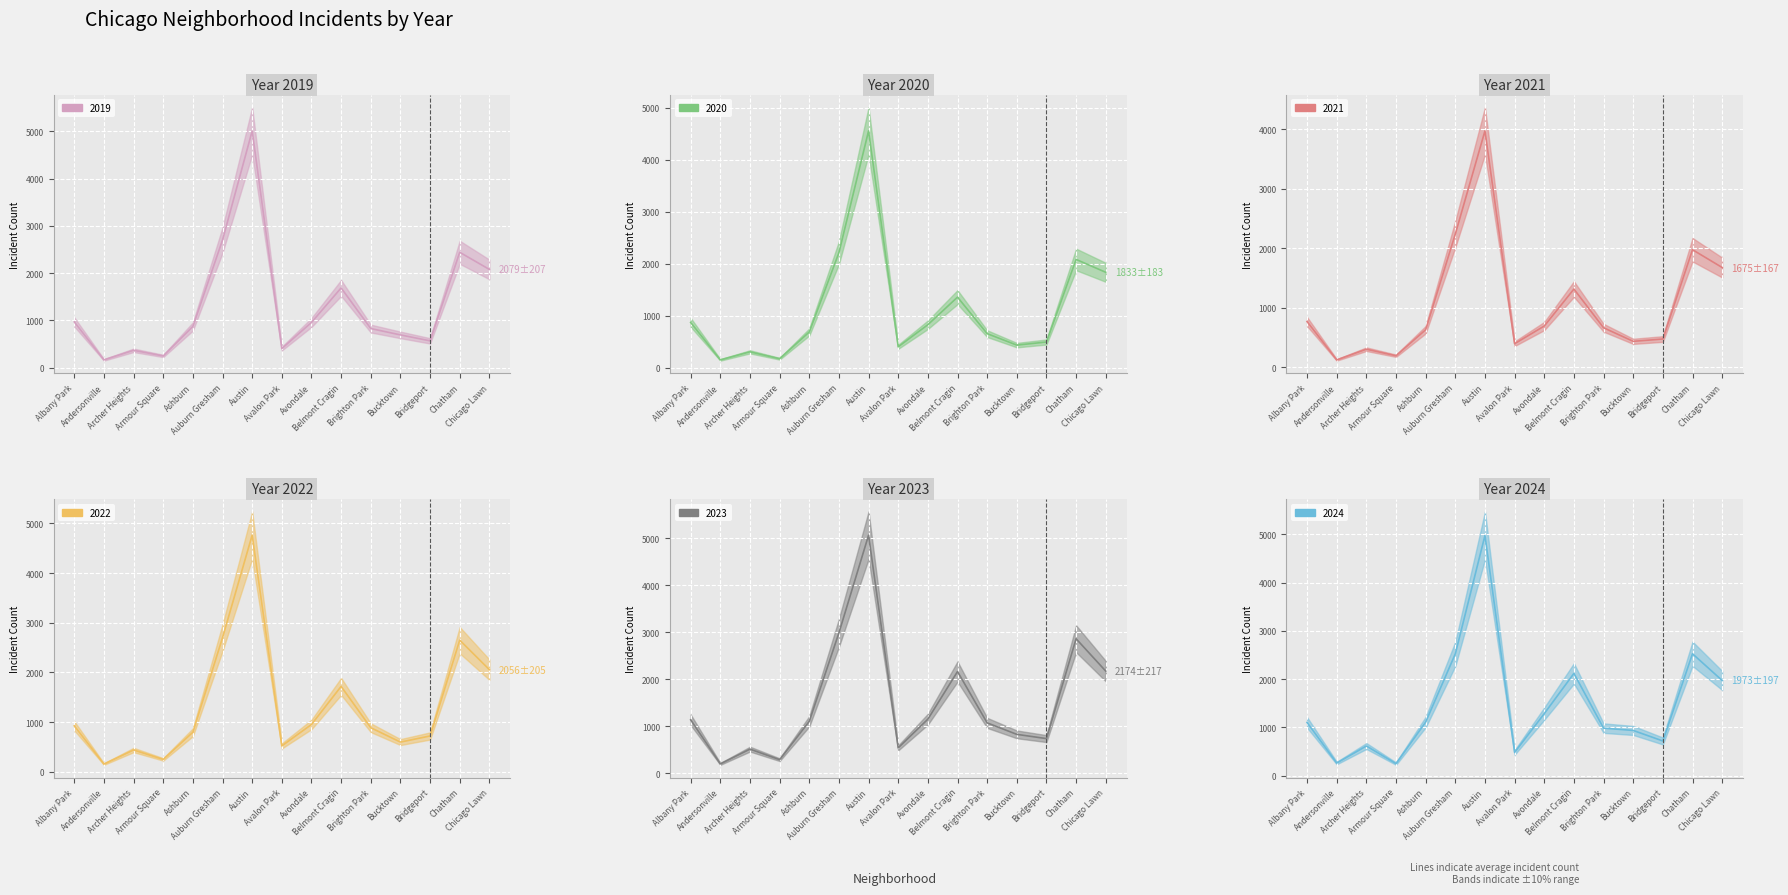

What is the difference between the highest and lowest values at Bucktown?

507